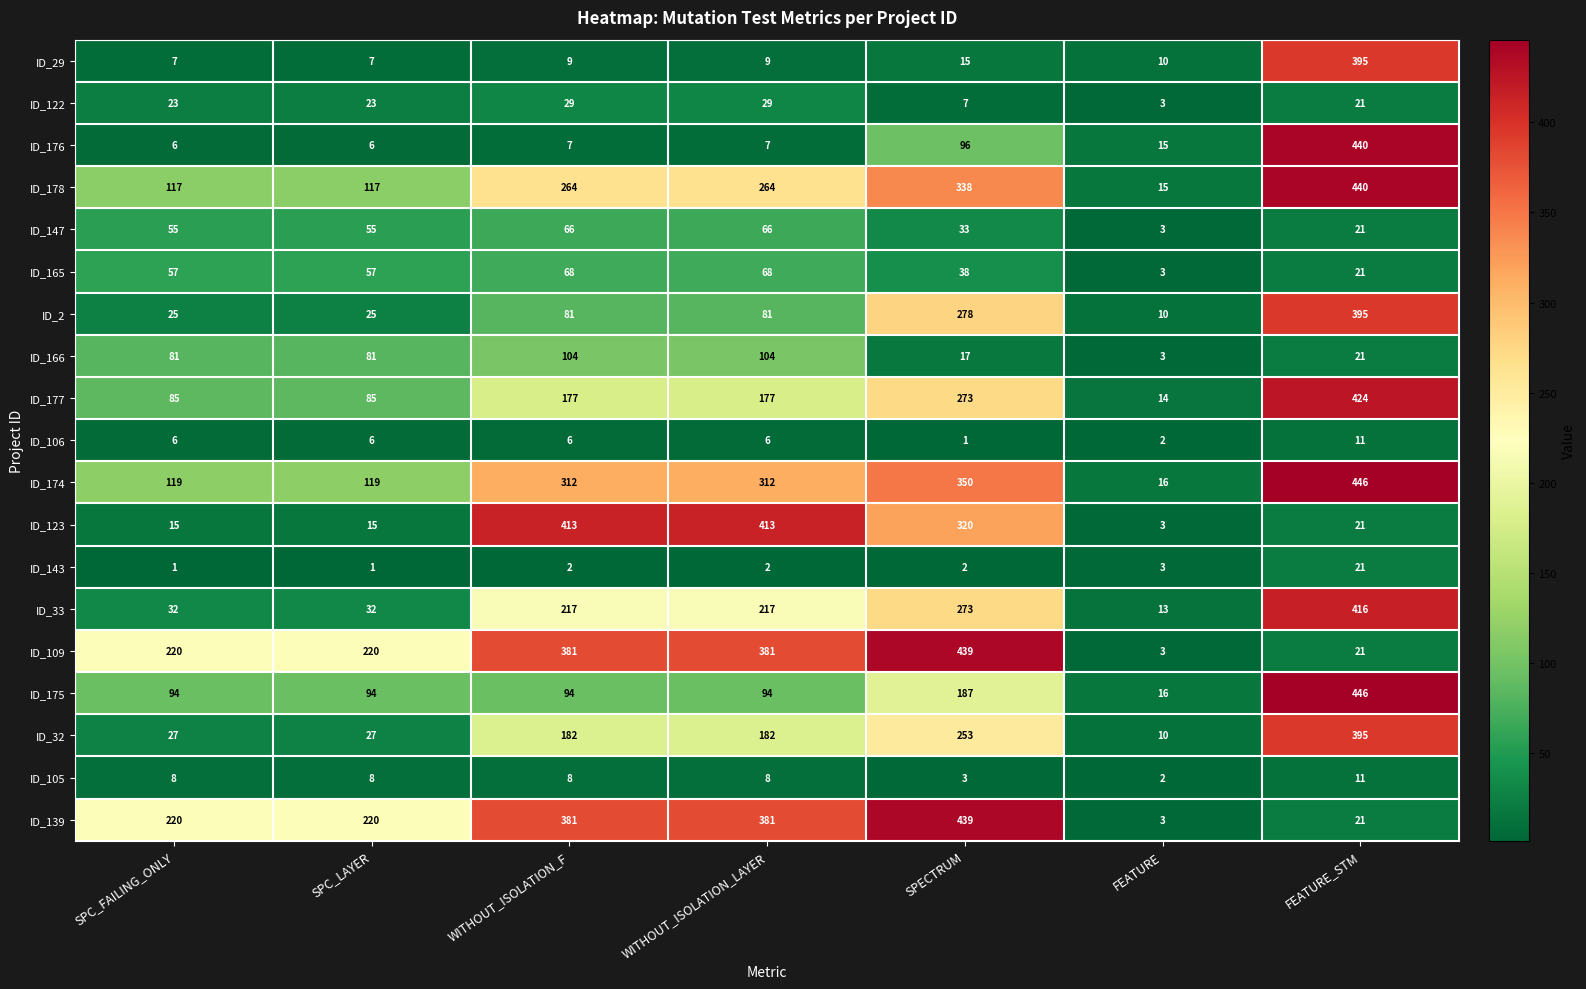

What is the average value of the ID_174 series?

239